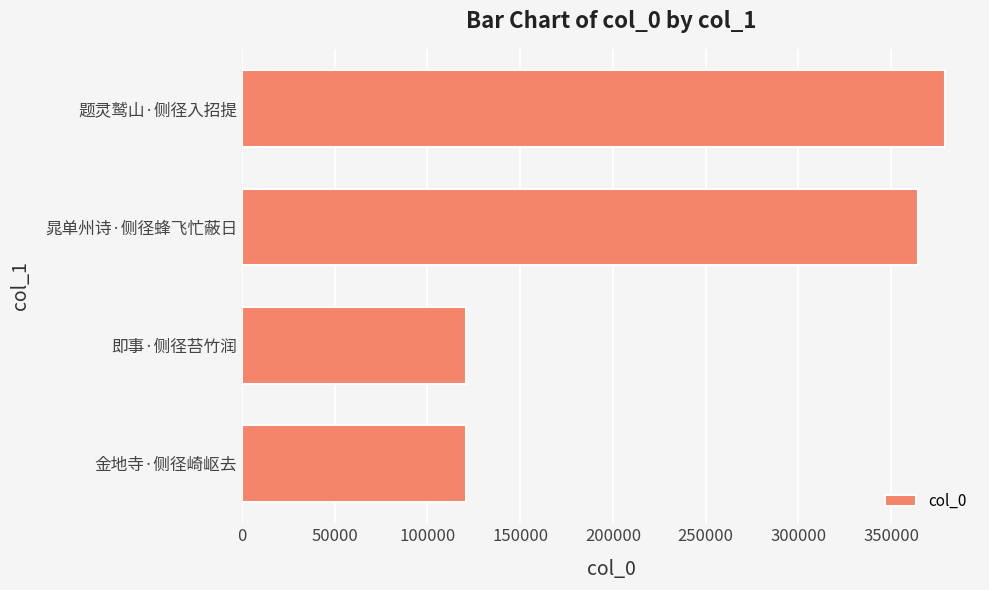

What is the sum of all values?

985047